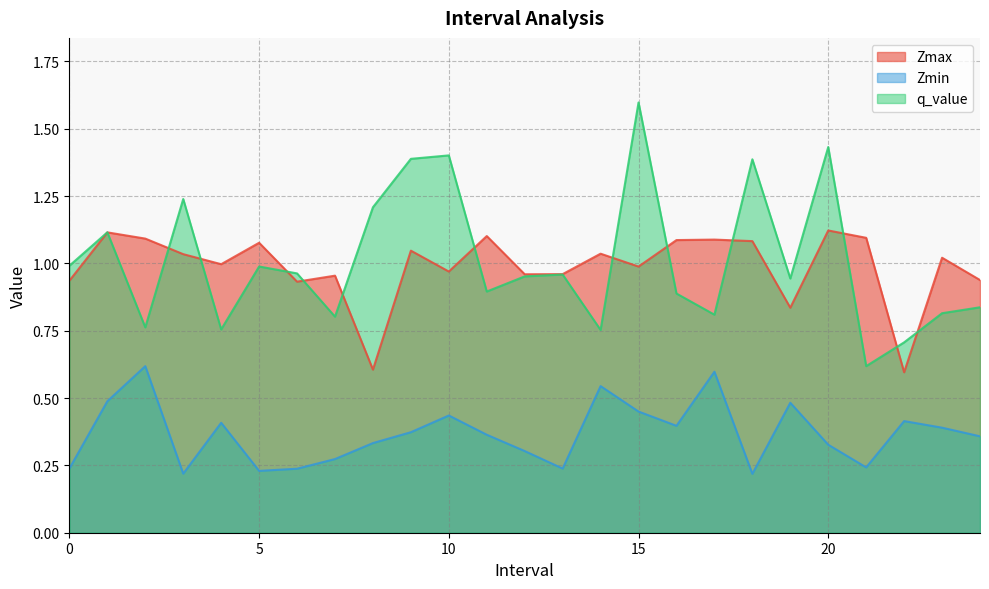

Where does the Zmax series first go above 1?

1